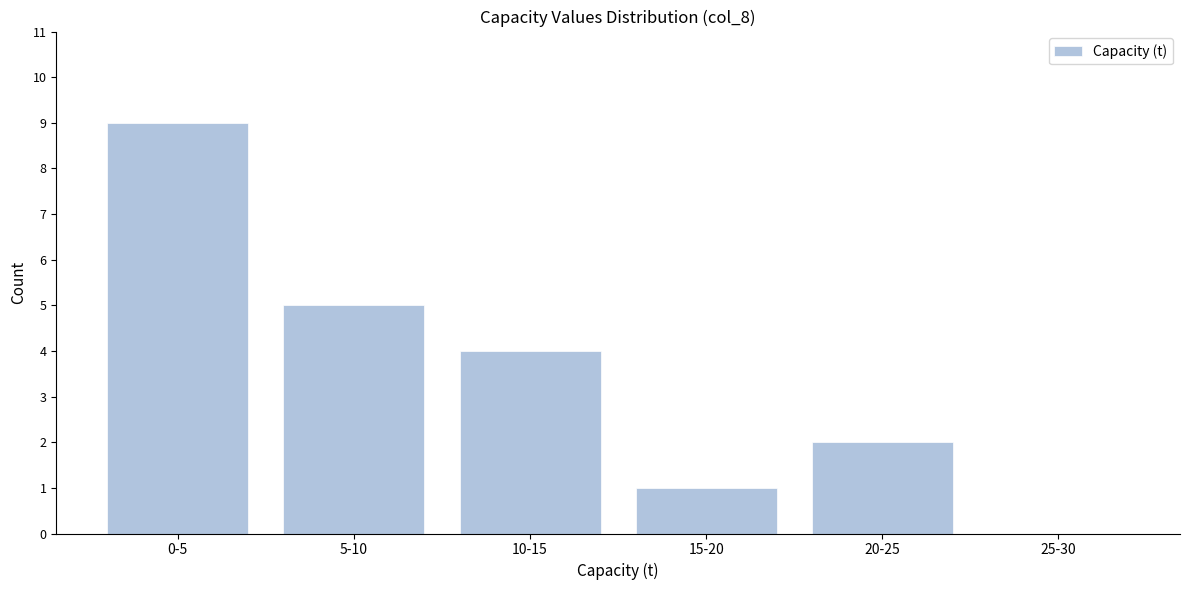

Reading left to right, list all the values displayed in this chart.

0-5=9	5-10=5	10-15=4	15-20=1	20-25=2	25-30=0